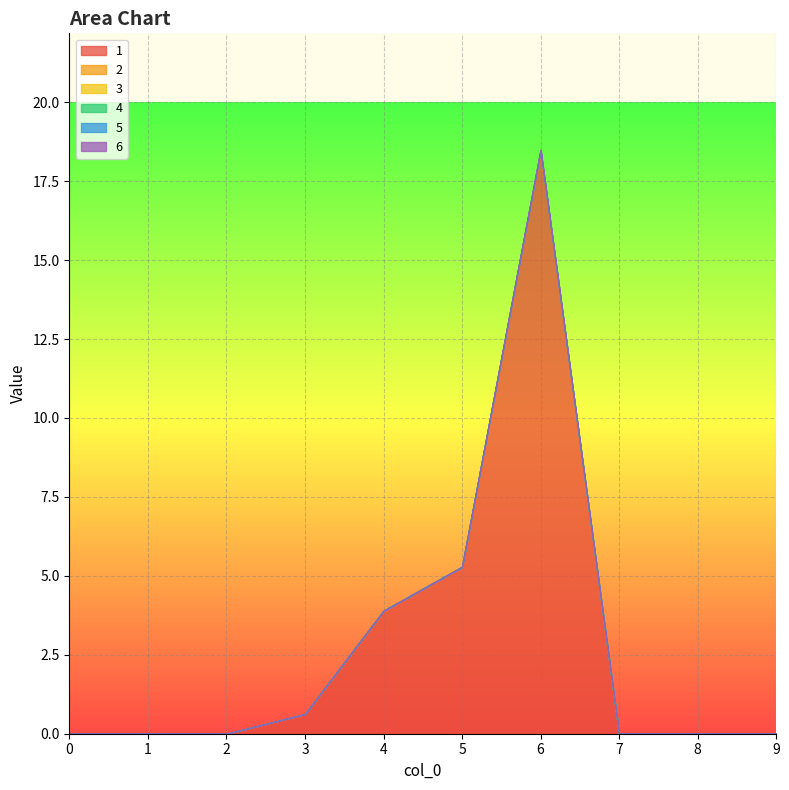

Between 2 and 8, which series saw the biggest shift?

1